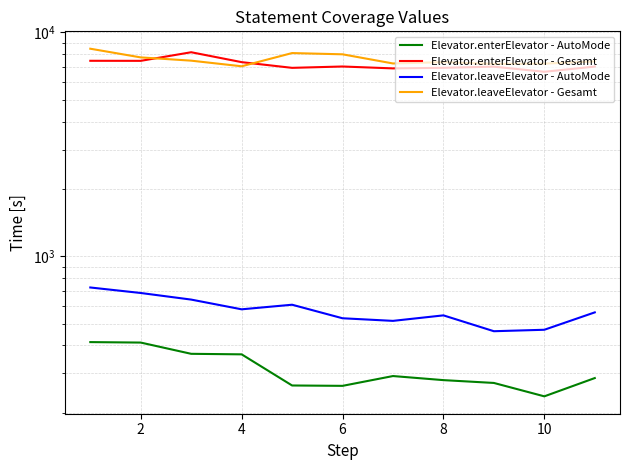

How many data points in Elevator.enterElevator - Gesamt are less than 7039?

5